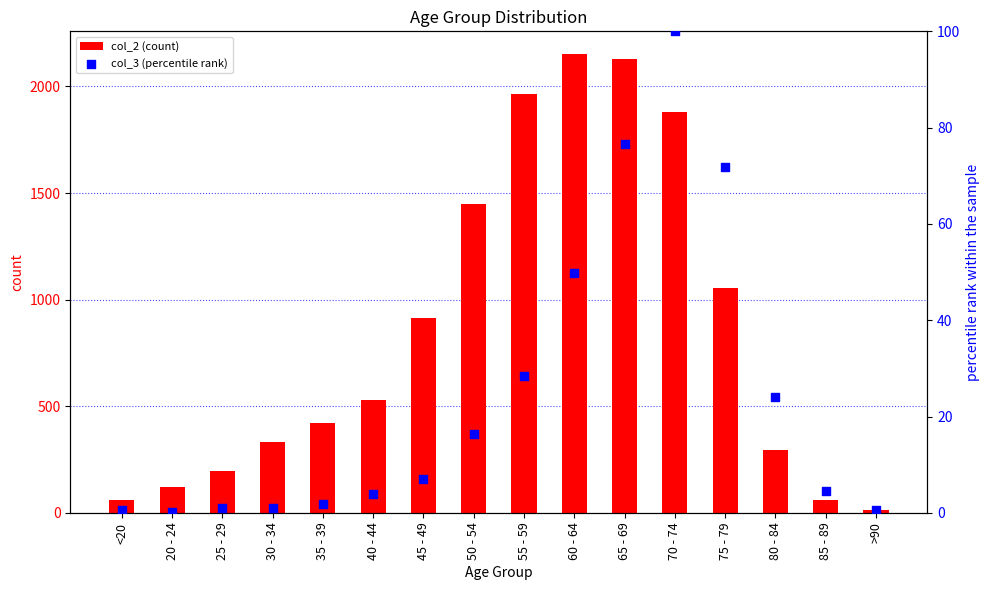

Which series has the largest Y range (max minus min)?

col_2